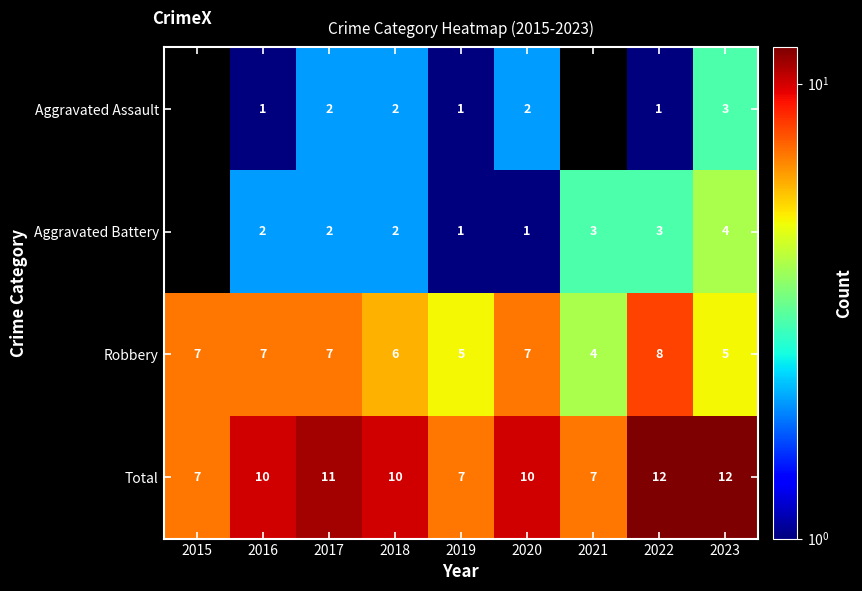

How many categories are shown in the chart?

9